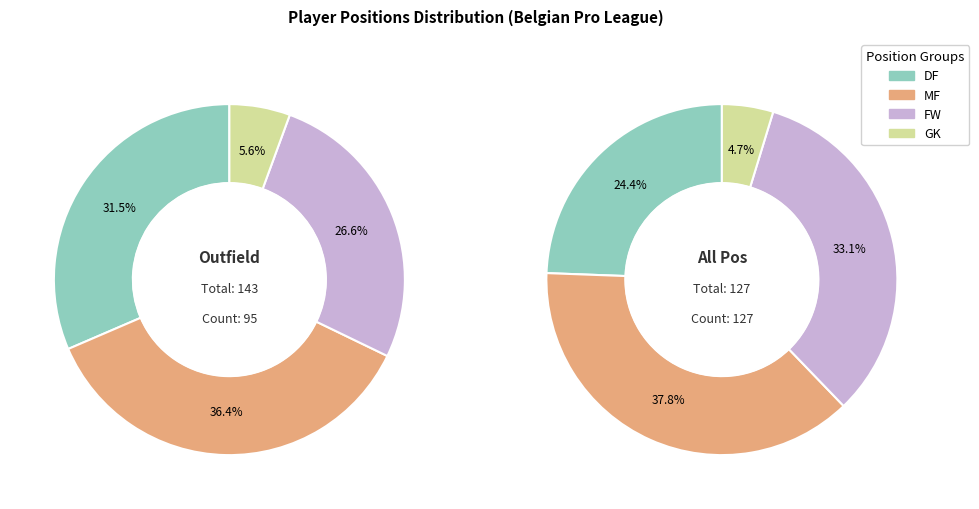

Which category has the smallest portion of the pie?

GK